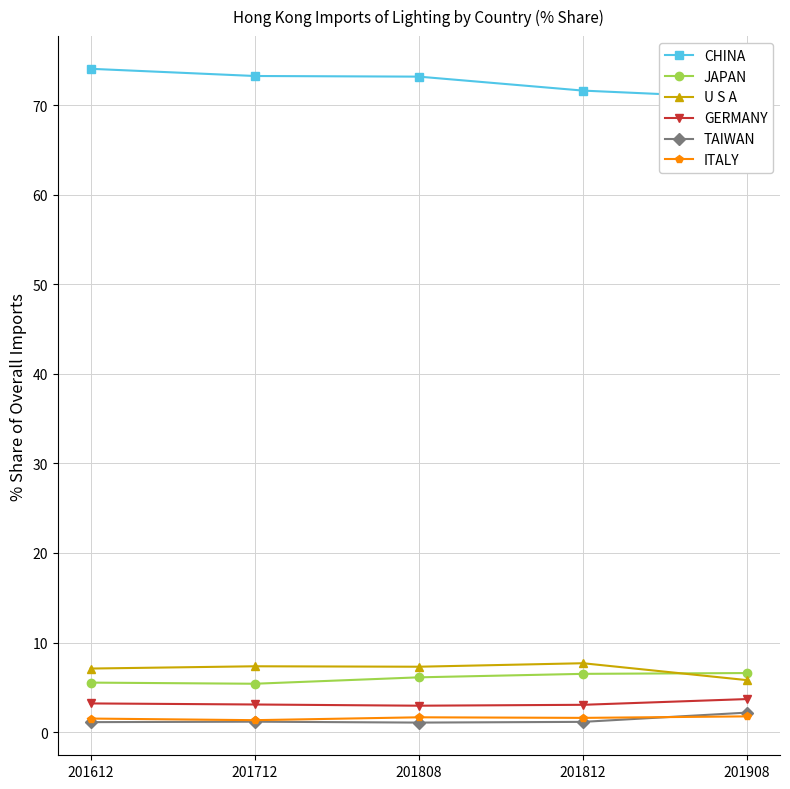

What is the average value of the CHINA series?

72.6